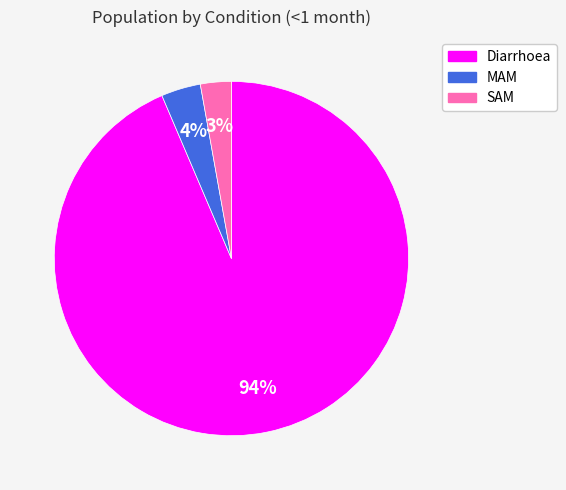

To the nearest percent, what is the combined percentage of Diarrhoea and SAM?

96%